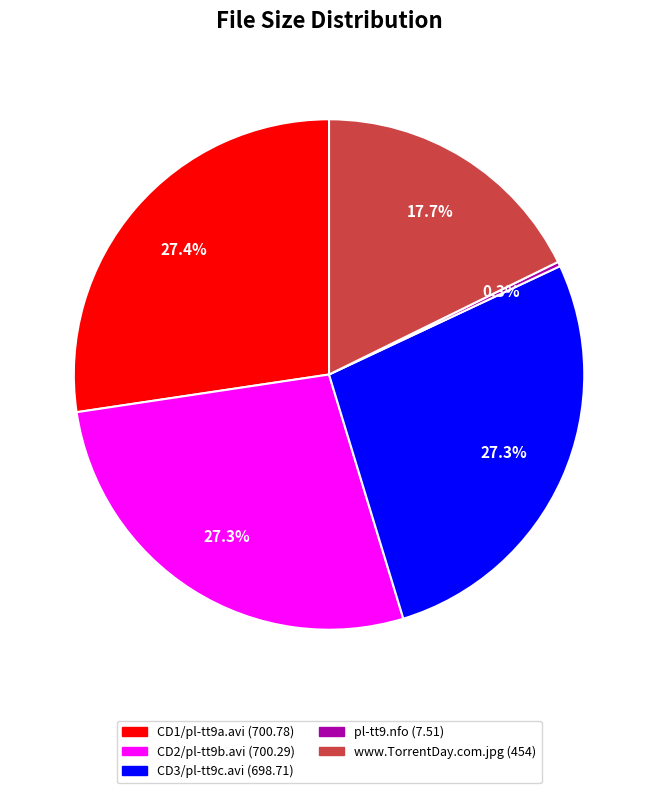

What is the ratio of the value at CD2/pl-tt9b.avi to the value at CD3/pl-tt9c.avi?

1.0